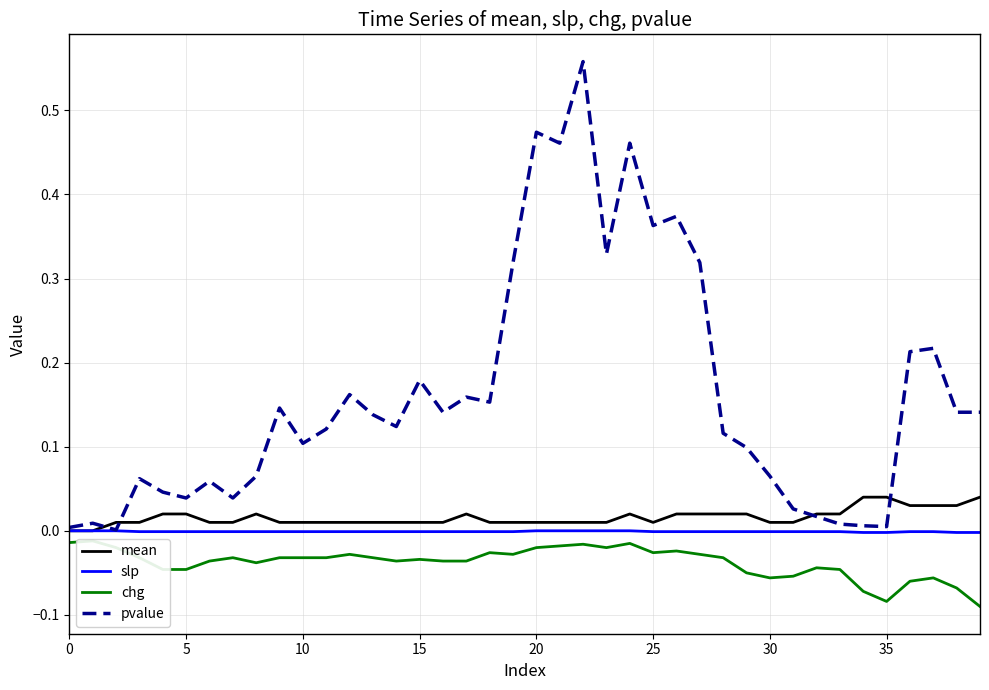

Reading left to right, list all the values displayed in this chart.

mean: 0.0	0.0	0.0	0.0	0.0	0.0	0.0	0.0	0.0	0.0	0.0	0.0	0.0	0.0	0.0	0.0	0.0	0.0	0.0	0.0	0.0	0.0	0.0	0.0	0.0	0.0	0.0	0.0	0.0	0.0	0.0	0.0	0.0	0.0	0.0	0.0	0.0	0.0	0.0	0.0
slp: -0.0	-0.0	-0.0	-0.0	-0.0	-0.0	-0.0	-0.0	-0.0	-0.0	-0.0	-0.0	-0.0	-0.0	-0.0	-0.0	-0.0	-0.0	-0.0	-0.0	-0.0	-0.0	-0.0	-0.0	-0.0	-0.0	-0.0	-0.0	-0.0	-0.0	-0.0	-0.0	-0.0	-0.0	-0.0	-0.0	-0.0	-0.0	-0.0	-0.0
chg: -0.0	-0.0	-0.0	-0.0	-0.0	-0.0	-0.0	-0.0	-0.0	-0.0	-0.0	-0.0	-0.0	-0.0	-0.0	-0.0	-0.0	-0.0	-0.0	-0.0	-0.0	-0.0	-0.0	-0.0	-0.0	-0.0	-0.0	-0.0	-0.0	-0.1	-0.1	-0.1	-0.0	-0.0	-0.1	-0.1	-0.1	-0.1	-0.1	-0.1
pvalue: 0.0	0.0	0.0	0.1	0.0	0.0	0.1	0.0	0.1	0.1	0.1	0.1	0.2	0.1	0.1	0.2	0.1	0.2	0.2	0.3	0.5	0.5	0.6	0.3	0.5	0.4	0.4	0.3	0.1	0.1	0.1	0.0	0.0	0.0	0.0	0.0	0.2	0.2	0.1	0.1